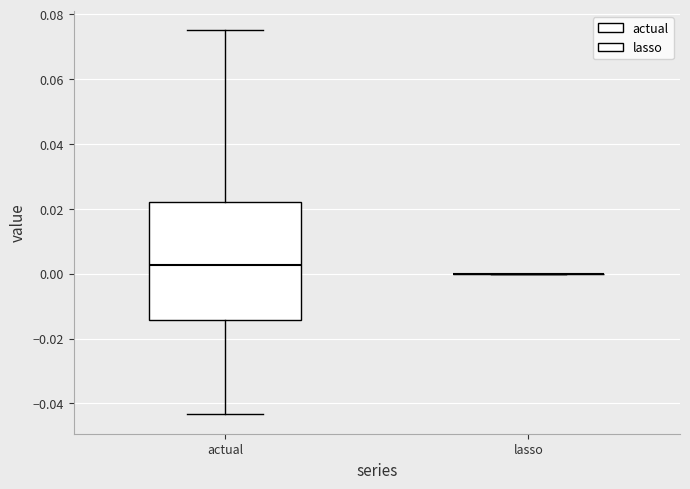

Comparing the boxes themselves (not the whiskers), which one is the tallest?

actual